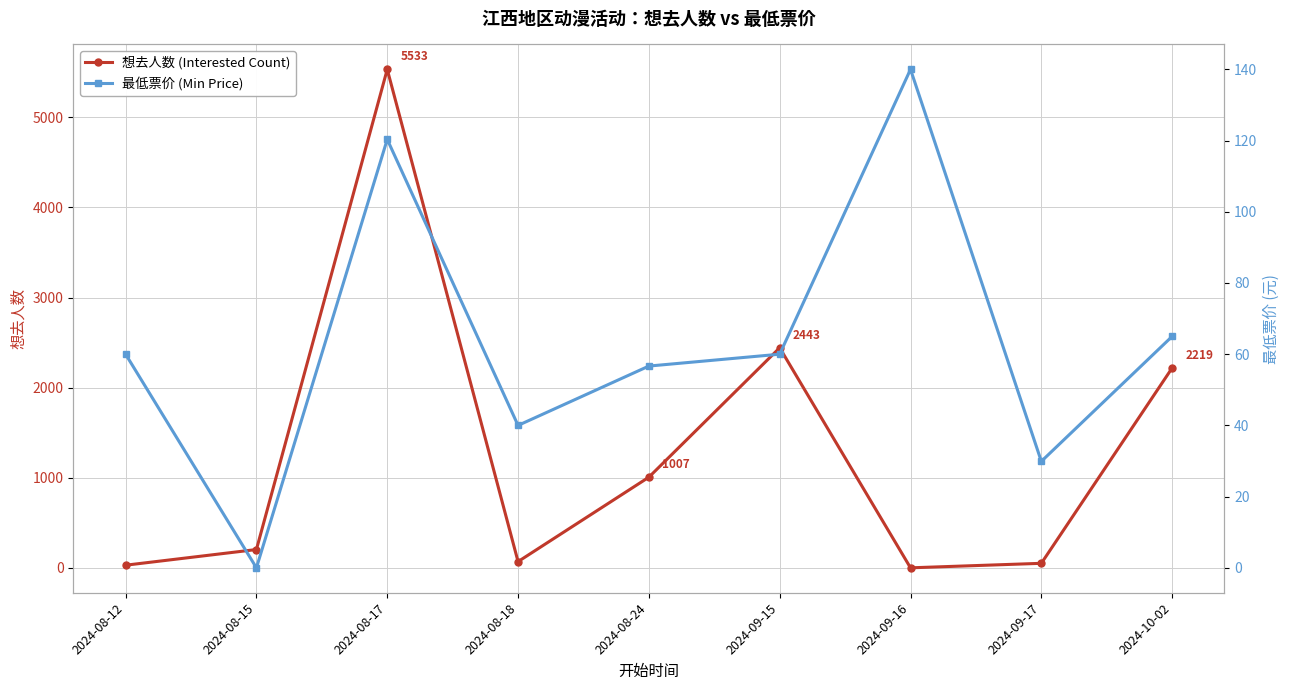

At how many categories does at least one series exceed 4608?

1